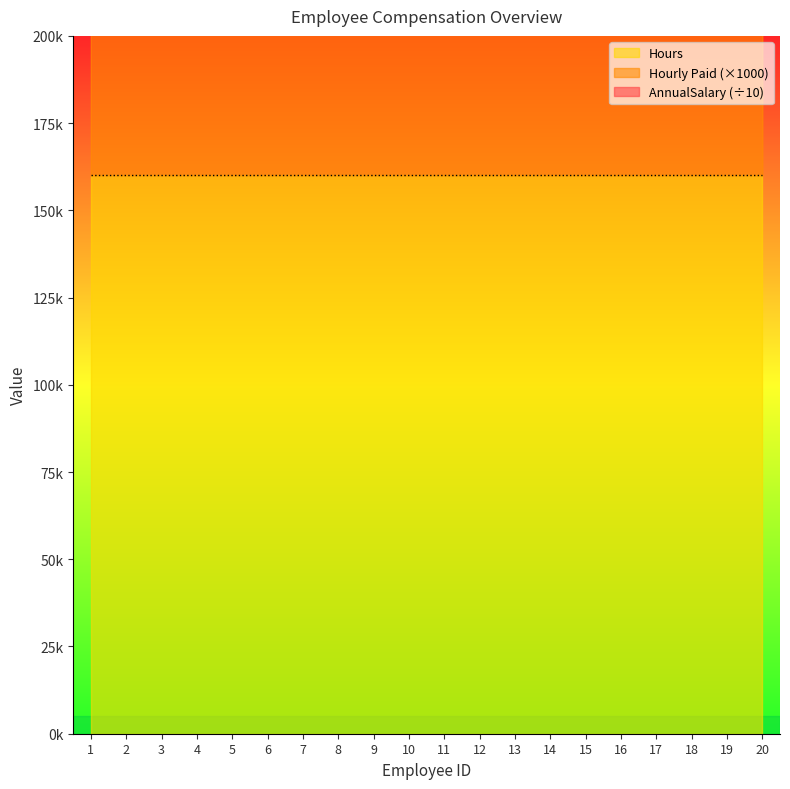

Which label corresponds to the smallest value in the chart?

3